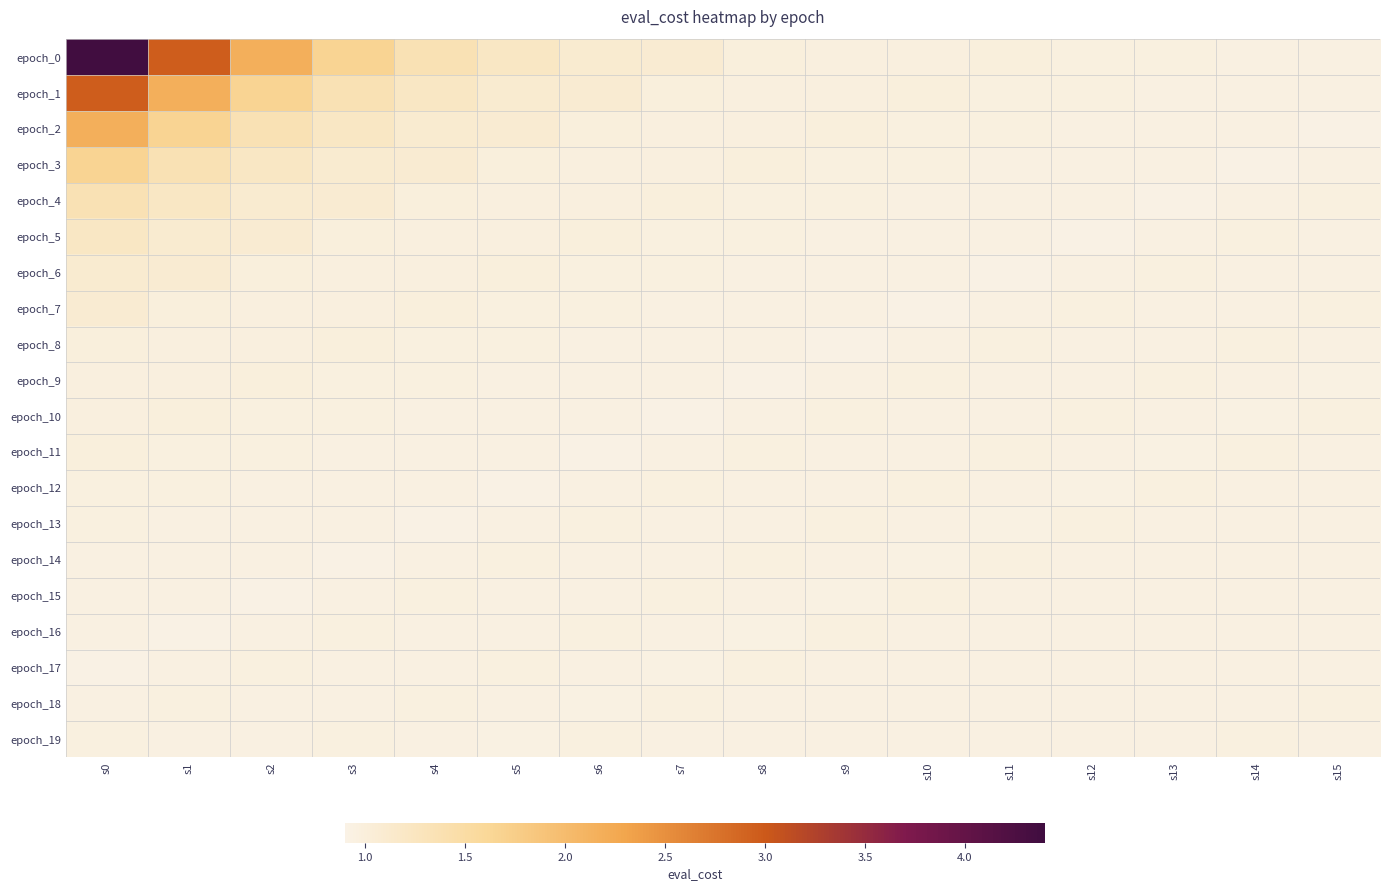

Which series has the largest total across all categories?

epoch_0